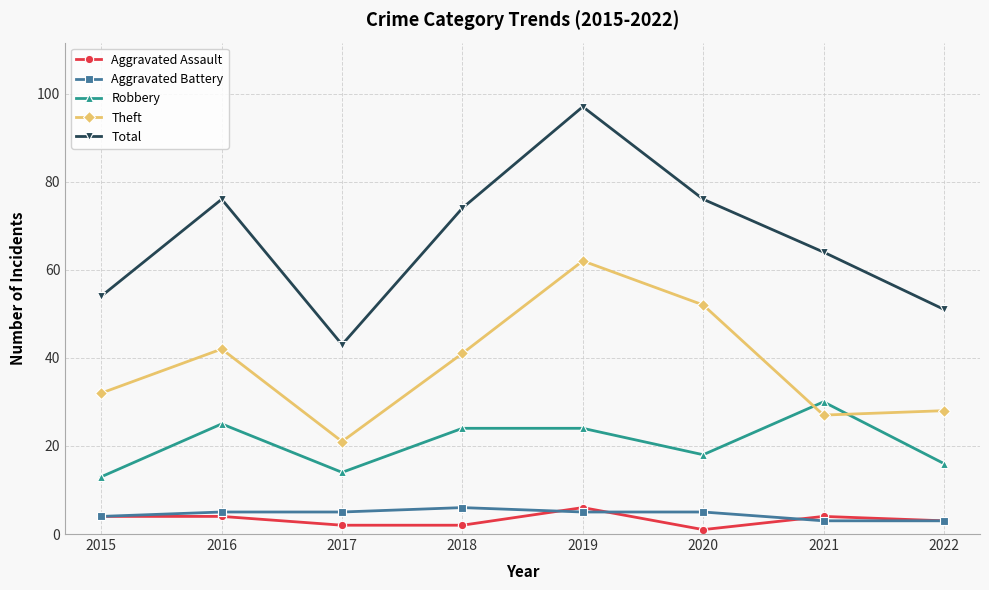

True or false: Aggravated Battery and Theft intersect in this chart.

False